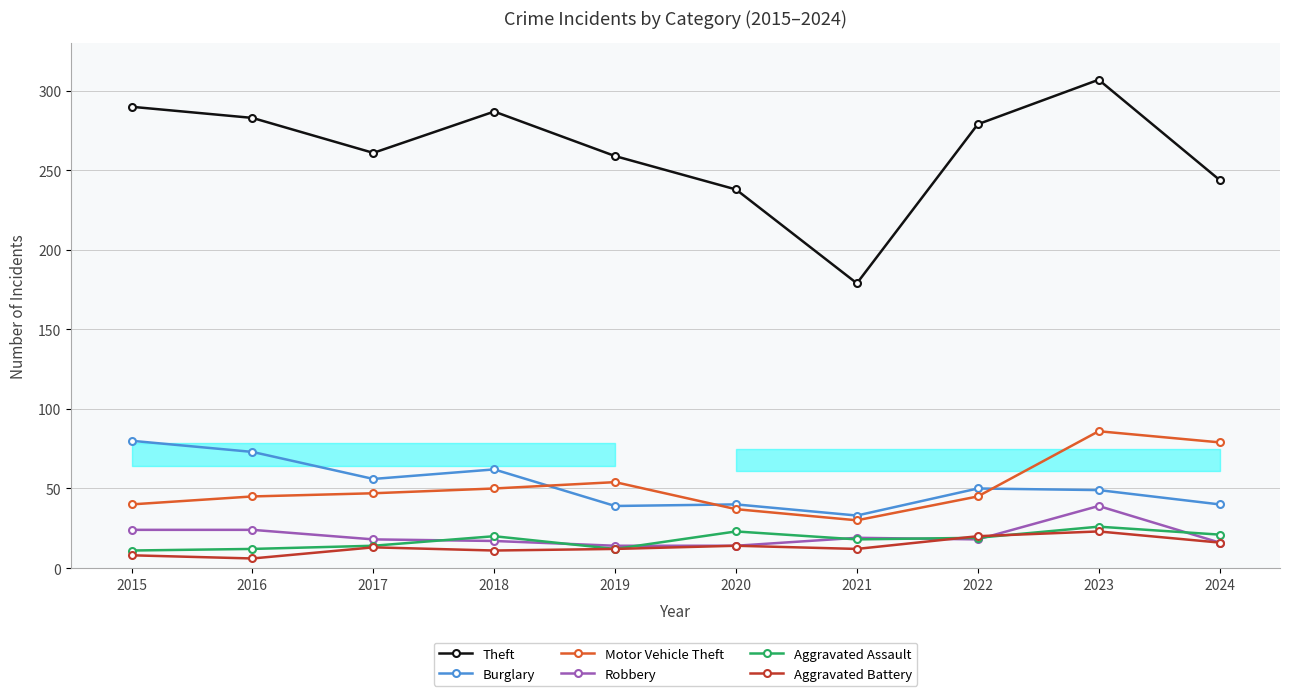

What is the average value of the Theft series?

263